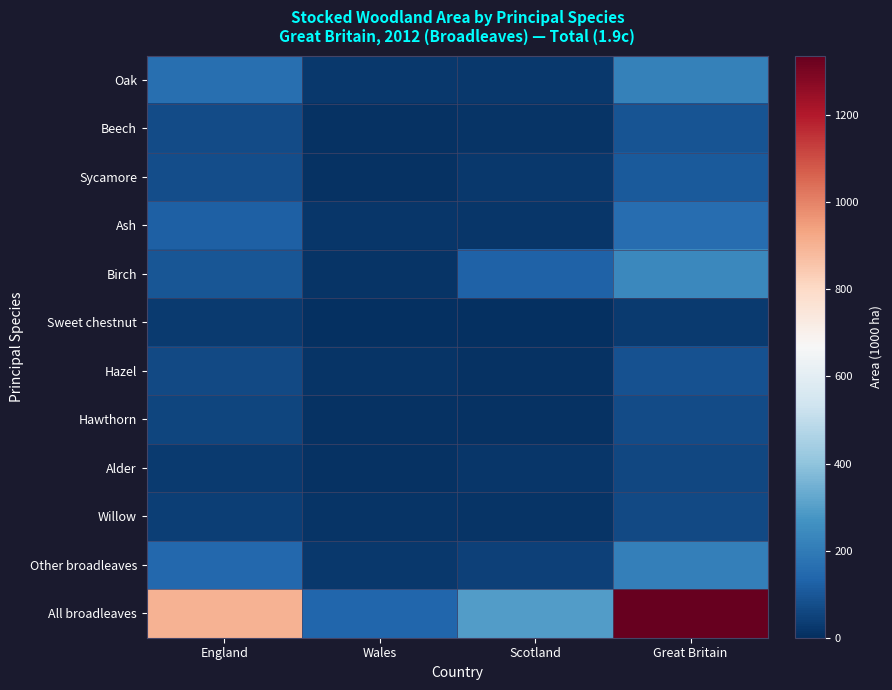

Reading left to right, extract all data points from this chart.

Oak: England=167	Wales=26	Scotland=26	Great Britain=219
Beech: England=72	Wales=6	Scotland=15	Great Britain=94
Sycamore: England=75	Wales=9	Scotland=22	Great Britain=106
Ash: England=123	Wales=19	Scotland=16	Great Britain=157
Birch: England=96	Wales=12	Scotland=128	Great Britain=236
Sweet chestnut: England=28	Wales=0	Scotland=0	Great Britain=29
Hazel: England=65	Wales=14	Scotland=8	Great Britain=87
Hawthorn: England=57	Wales=8	Scotland=8	Great Britain=73
Alder: England=31	Wales=10	Scotland=17	Great Britain=58
Willow: England=41	Wales=11	Scotland=13	Great Britain=65
Other broadleaves: England=146	Wales=21	Scotland=44	Great Britain=212
All broadleaves: England=902	Wales=137	Scotland=297	Great Britain=1337